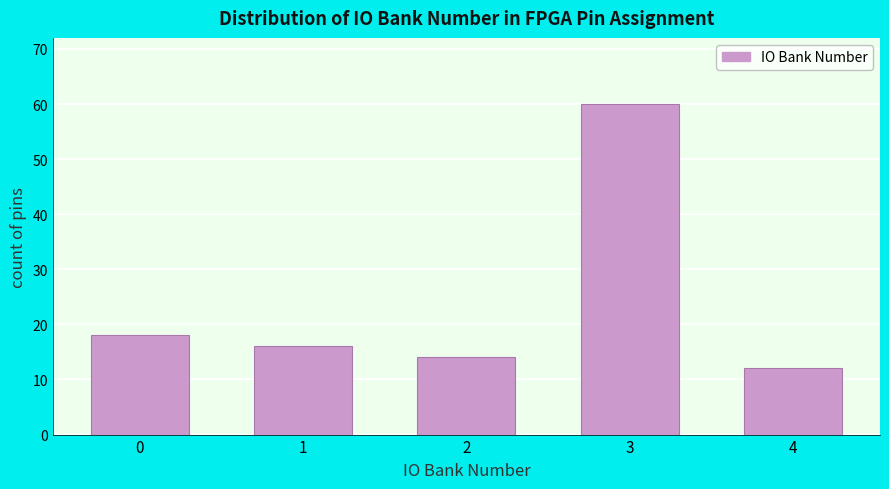

Reading left to right, extract all data points from this chart.

18	16	14	60	12